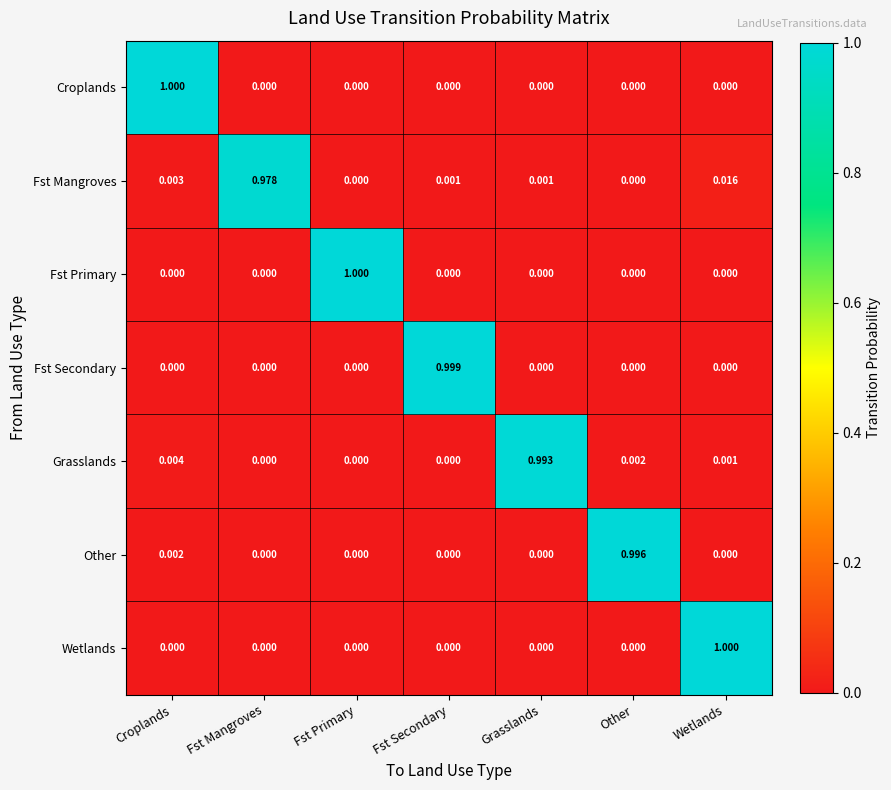

Is the value of Fst Mangroves at Grasslands greater than the value of Fst Primary at Fst Primary?

No